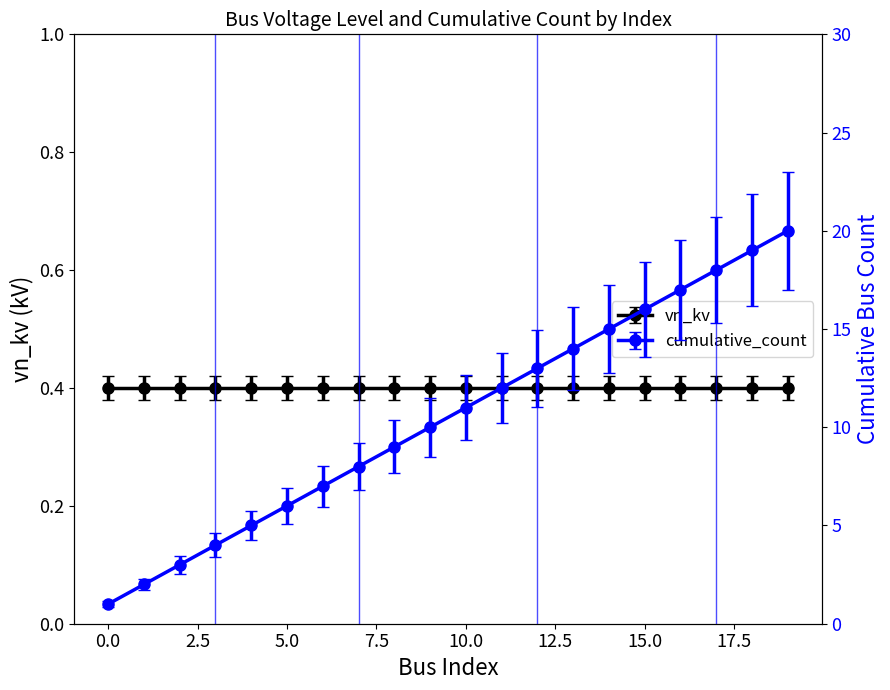

Approximately how many times larger is the value at 15 compared to 30?

0.6